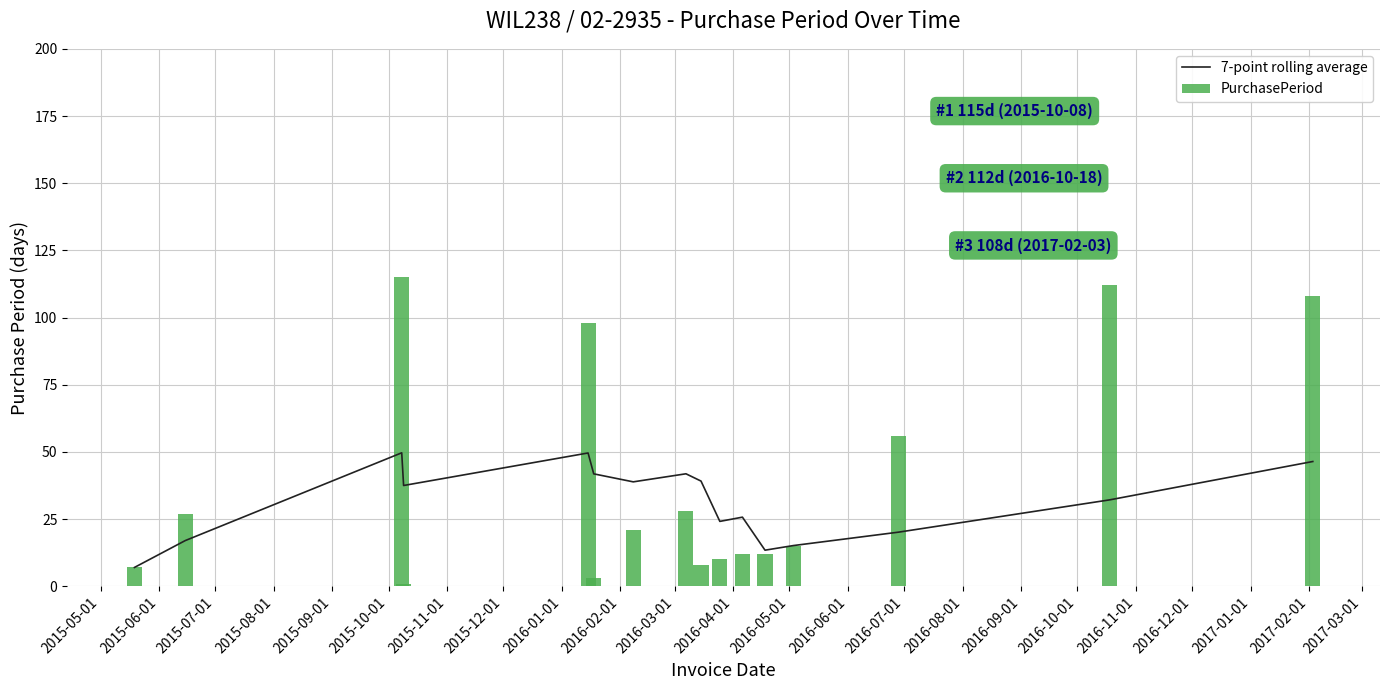

Read the PurchasePeriod value at 2016-02-01.

10.0